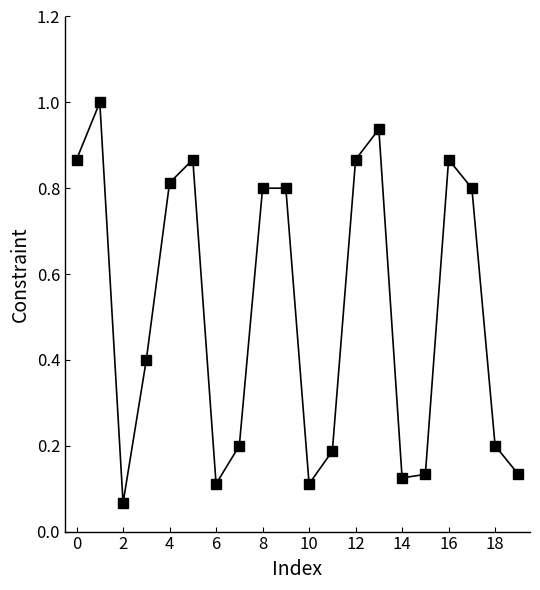

How many lines are shown in the chart?

1